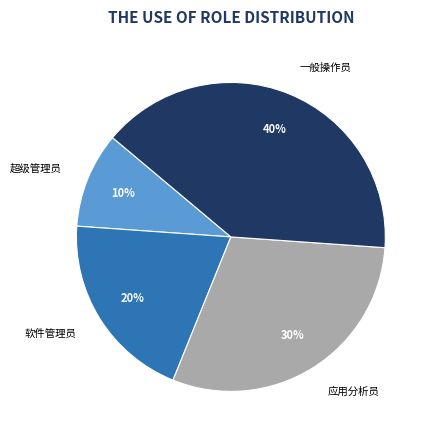

Does any single category account for the majority?

No